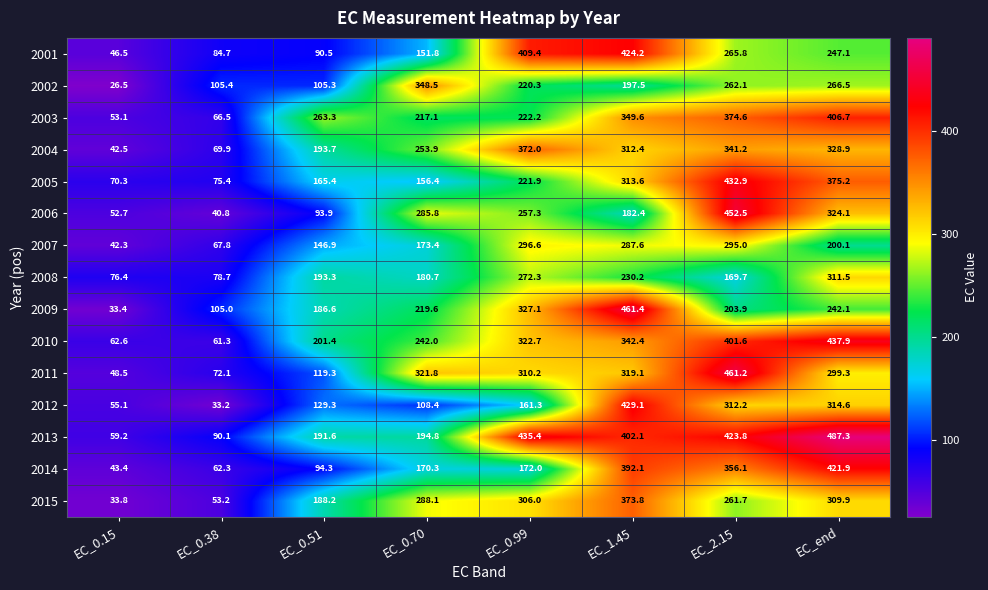

Between EC_0.70 and EC_0.99, which series saw the biggest shift?

2001